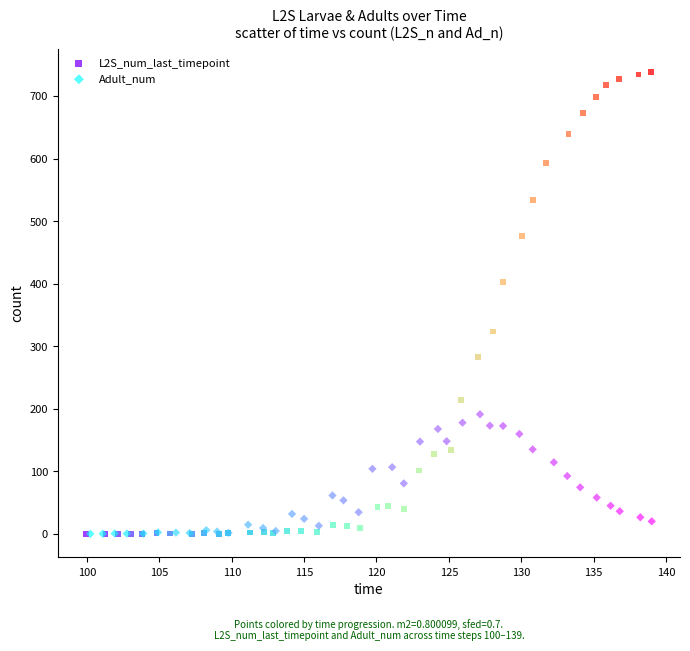

Which series reaches the maximum Y coordinate?

L2S_num_last_timepoint